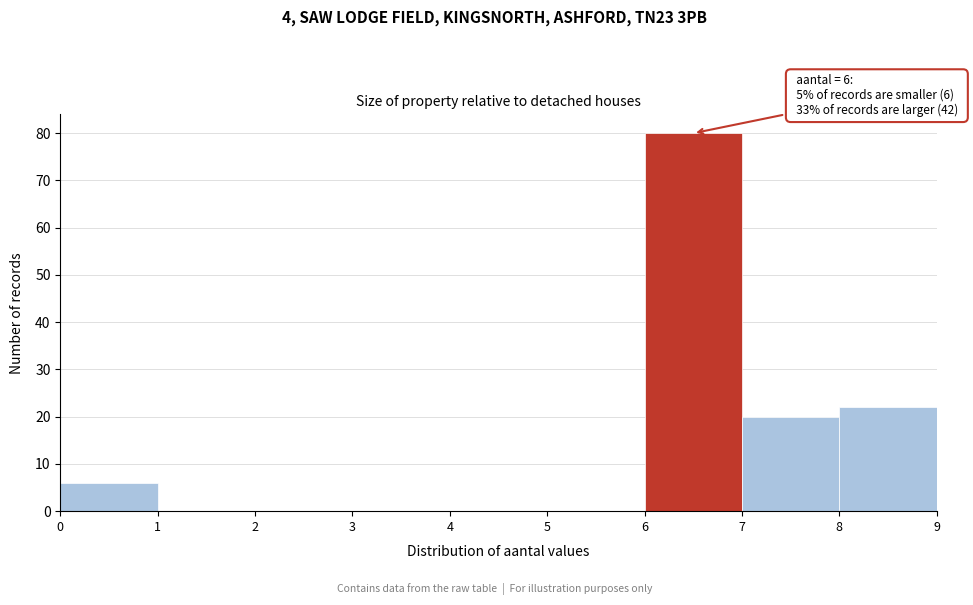

Which range on the x-axis has the tallest bar?

6 to 7